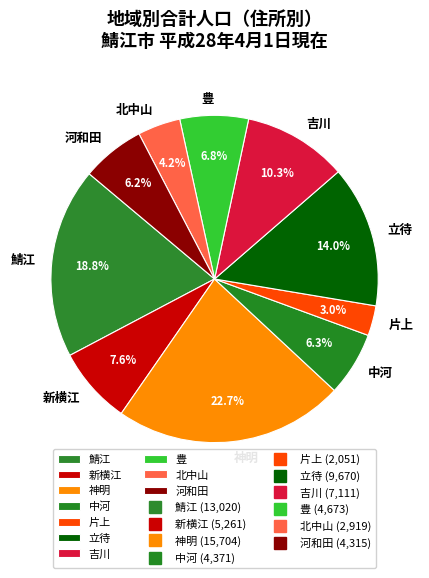

What is the ratio of the value at 河和田 to the value at 鯖江?

0.3